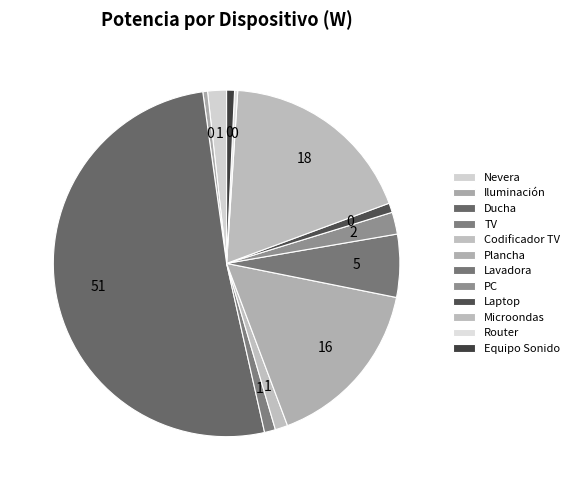

Count the number of slices in the pie.

12